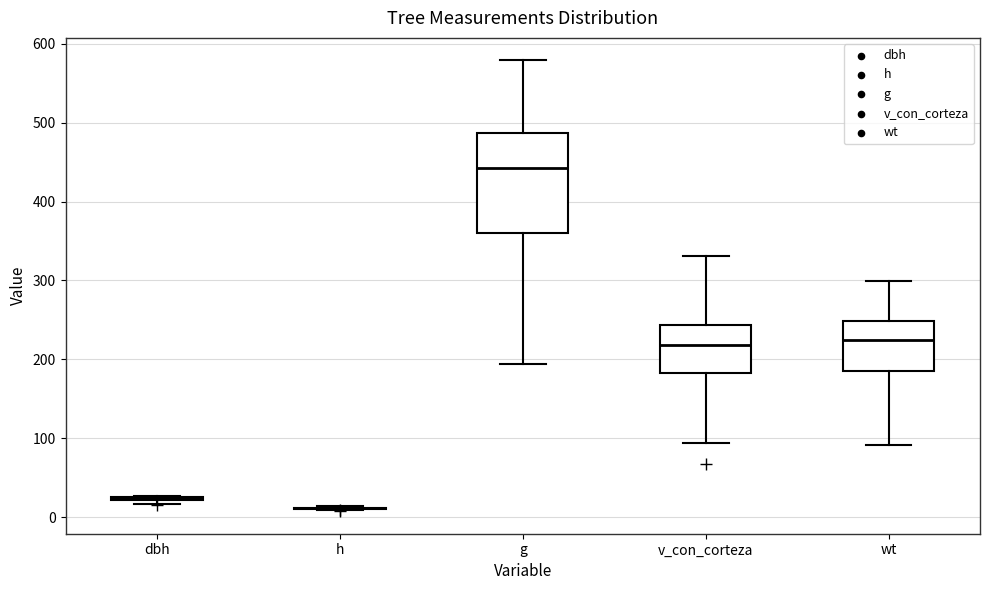

Which box is the tallest, from its lower edge to its upper edge?

g